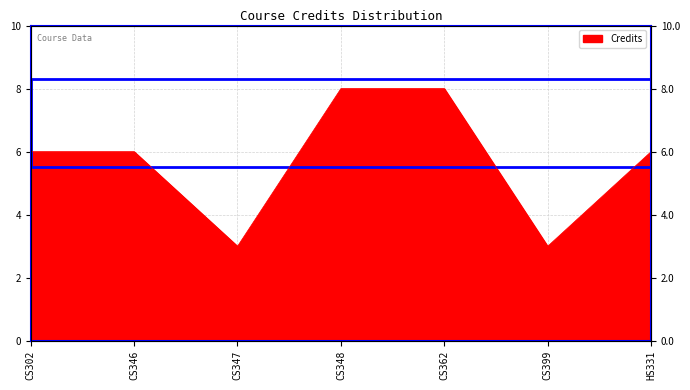

What is the change in value from CS346 to CS399?

-3